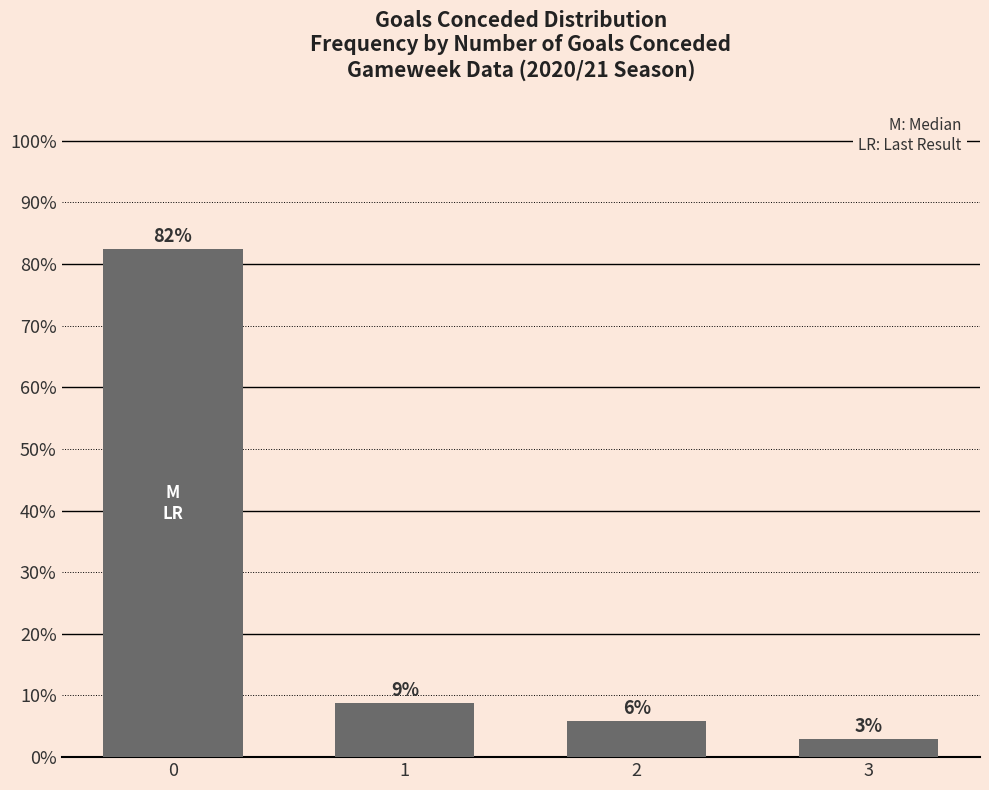

True or false: the data shows 12.9 at 1.

False